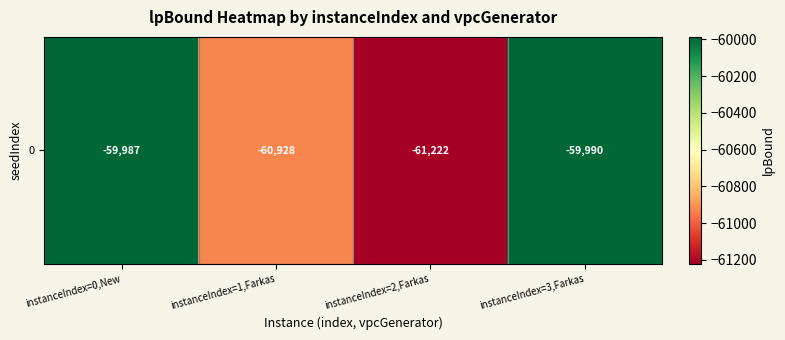

List the labels in order of value, largest first.

instanceIndex=0,New, instanceIndex=3,Farkas, instanceIndex=1,Farkas, instanceIndex=2,Farkas